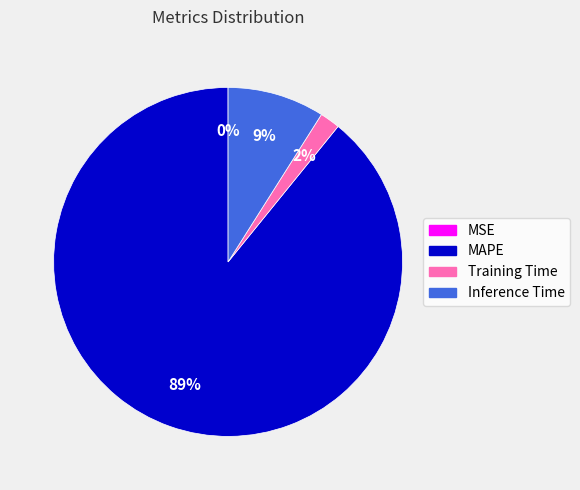

What is the largest slice in the pie chart?

MAPE